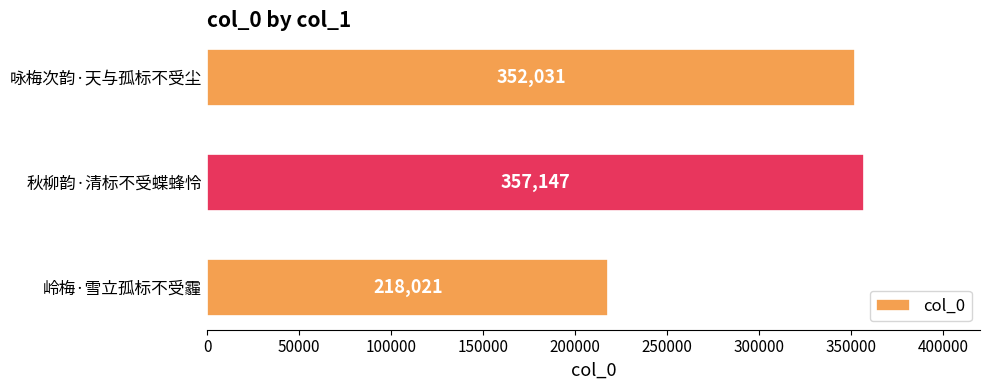

What is the difference between the maximum and minimum values?

139126